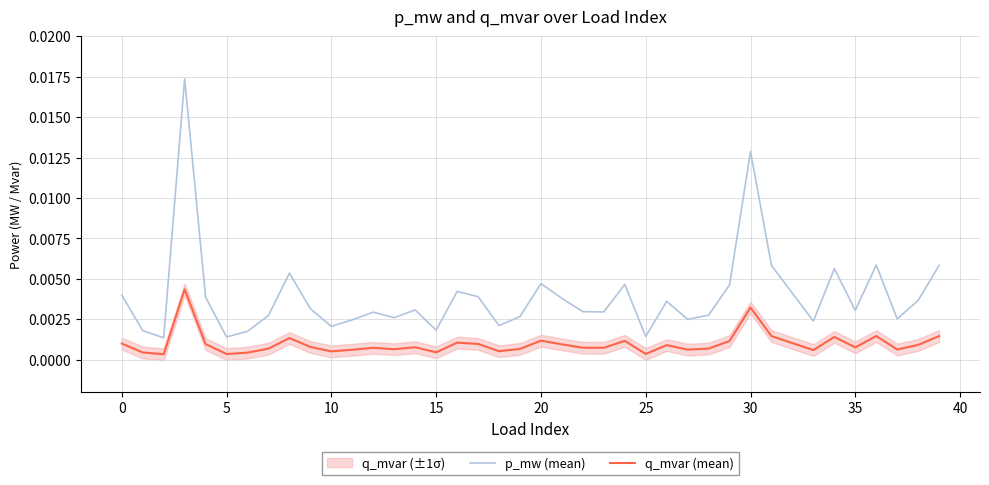

In q_mvar (mean), how many points are lower than both neighbors (excluding endpoints)?

12